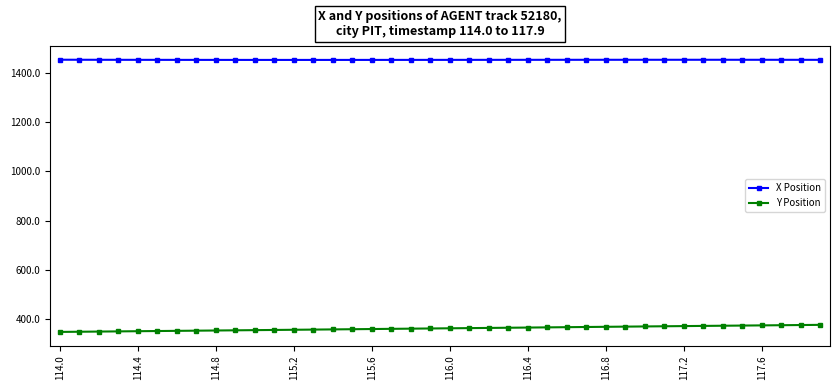

What is the minimum value for Y Position?

345.9